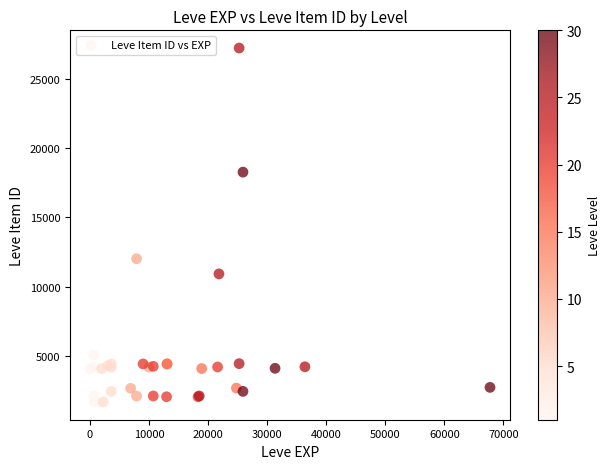

What Y value in the scatter plot is closest to 14448?

12018